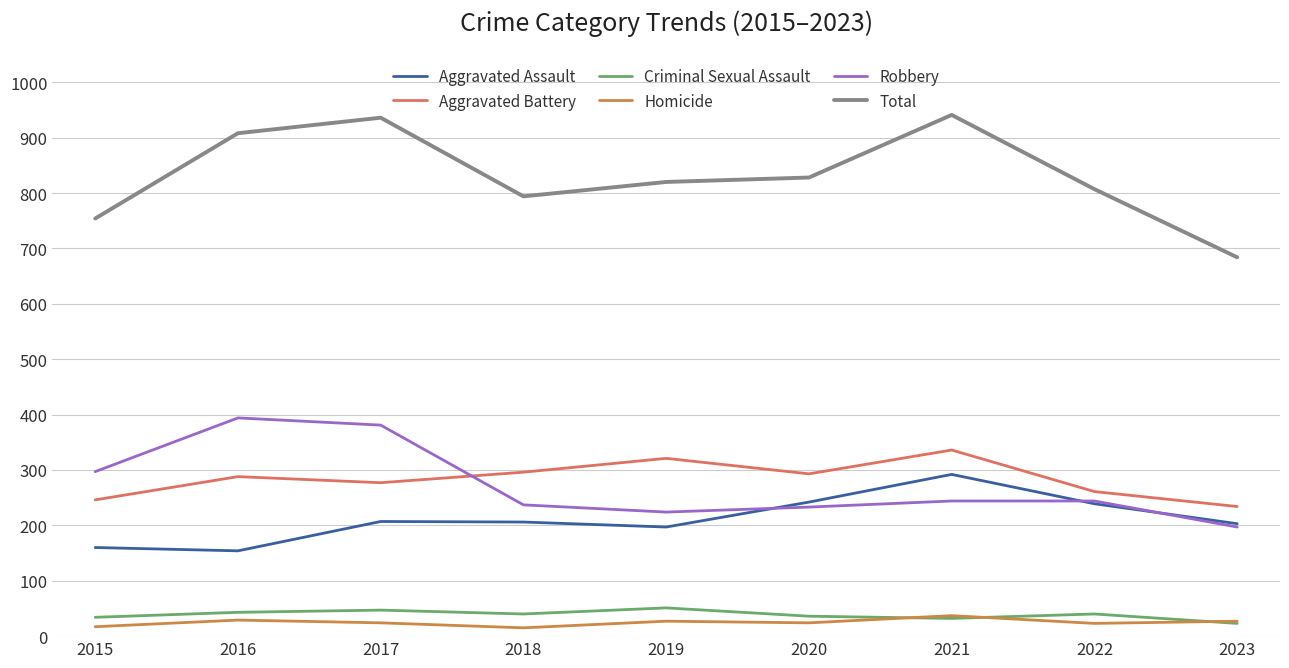

What is the minimum value for Aggravated Assault?

154